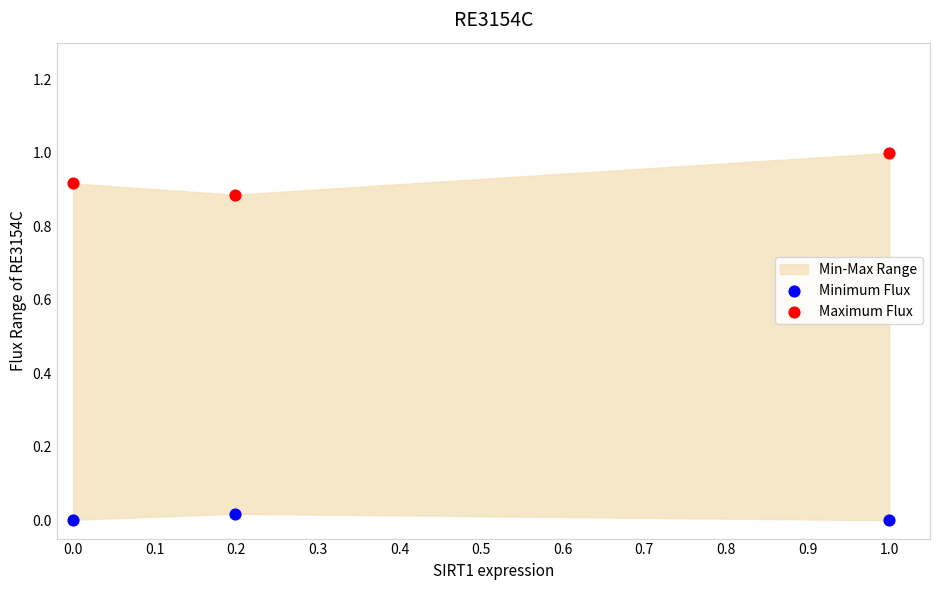

Which series contains the lowest Y value?

Minimum Flux